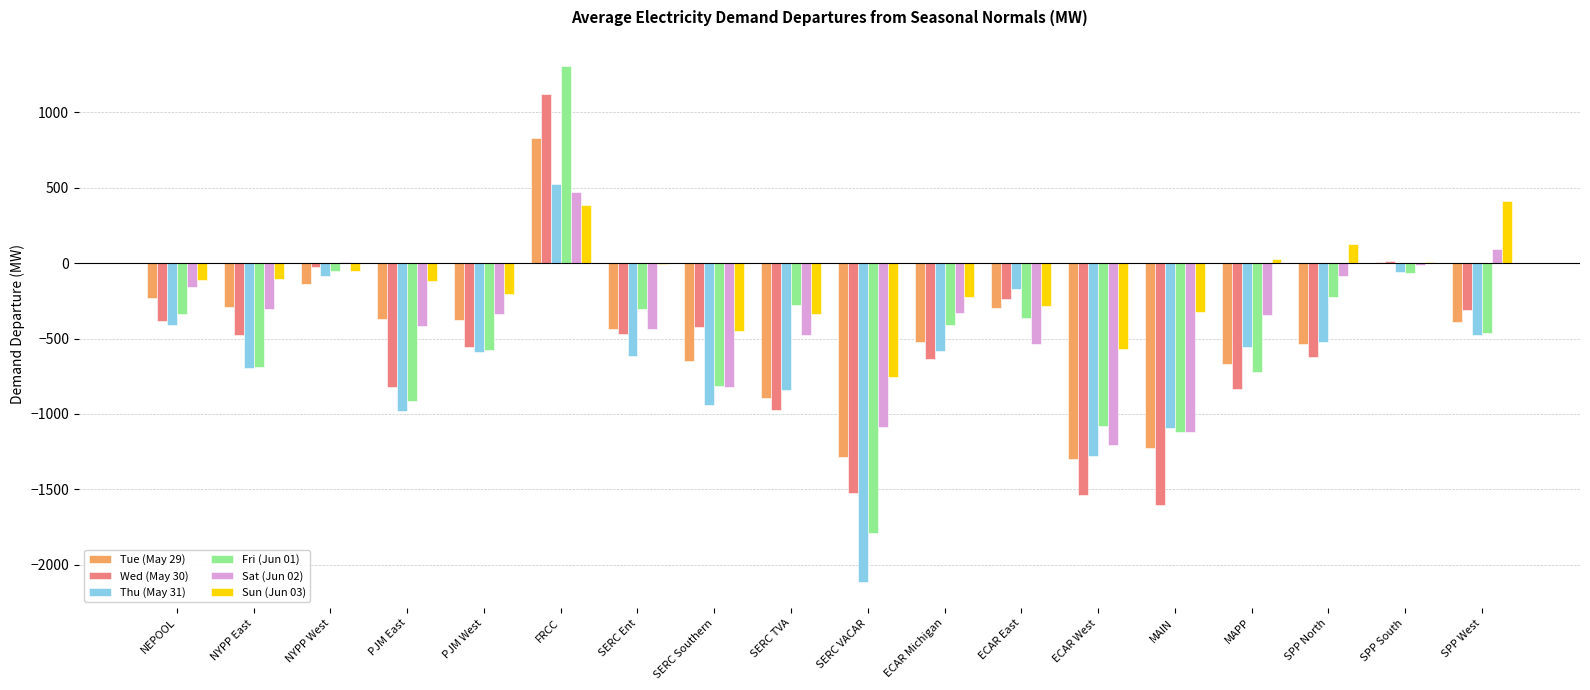

What is the sum of the Sun (Jun 03) values at MAIN and SERC Southern?

-771.5